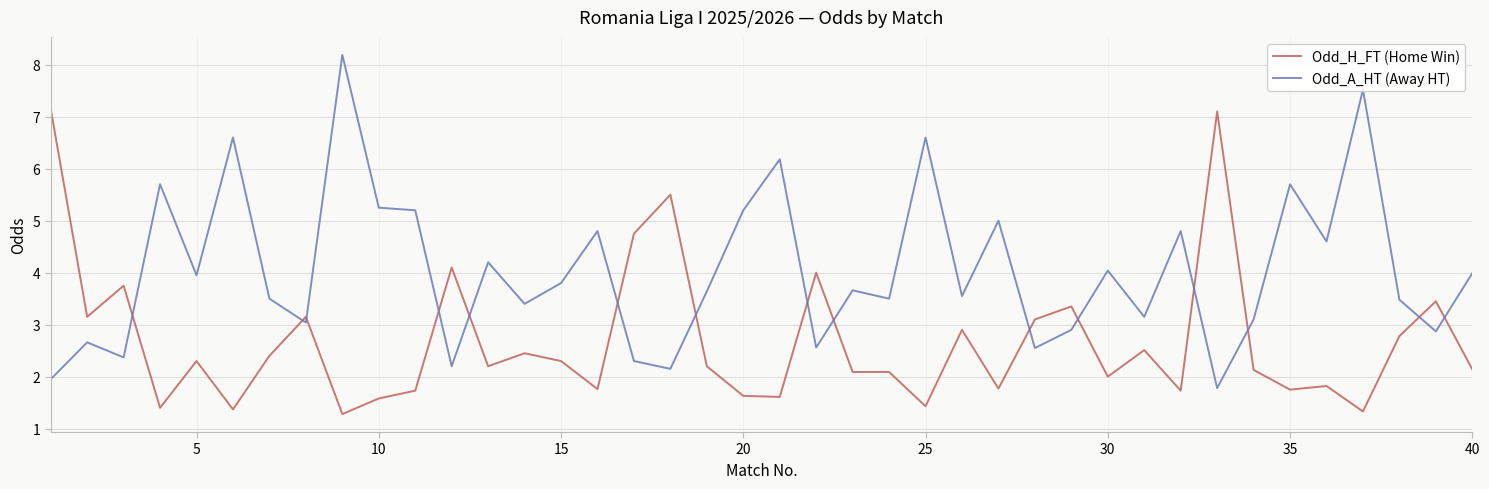

What is the highest value of the Odd_H_FT (Home Win) series?

7.2